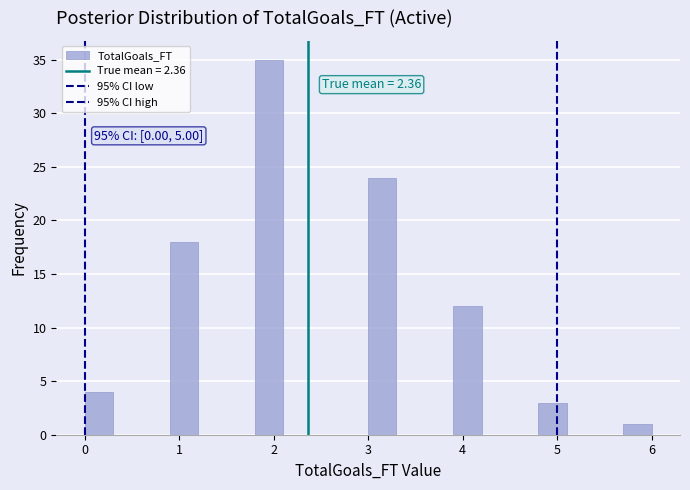

Read against the x-axis, roughly where is the centre of the tallest bar?

2.0